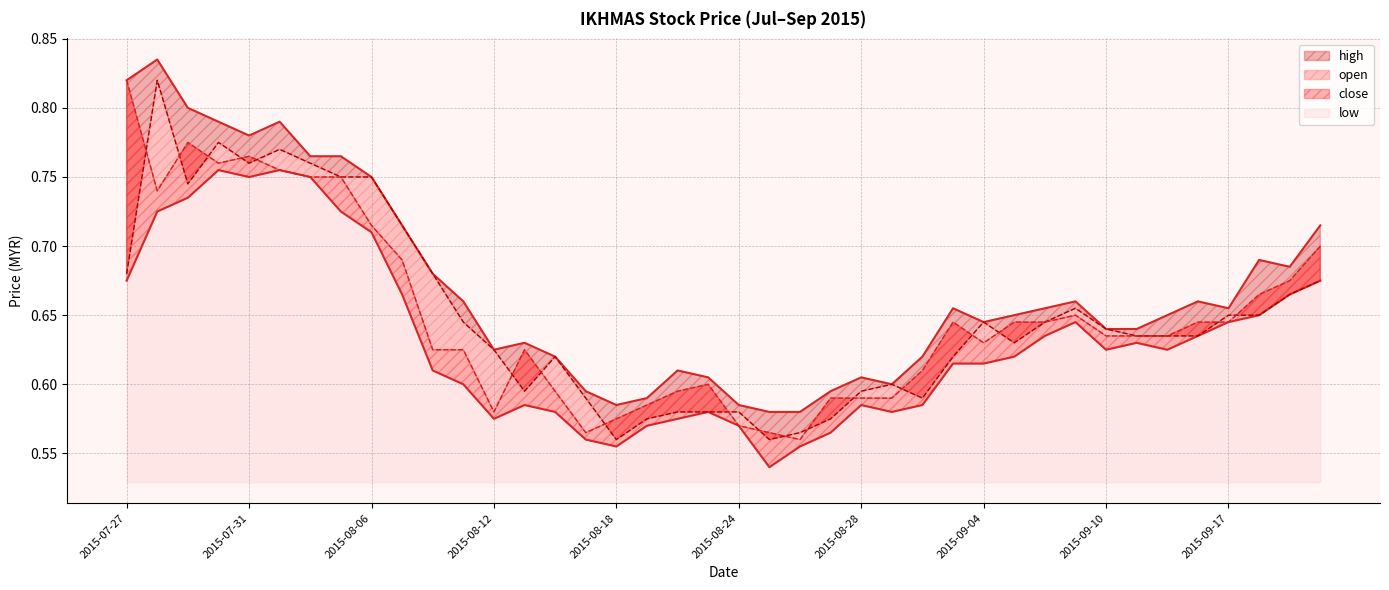

How many low values are between 0 and 1?

40